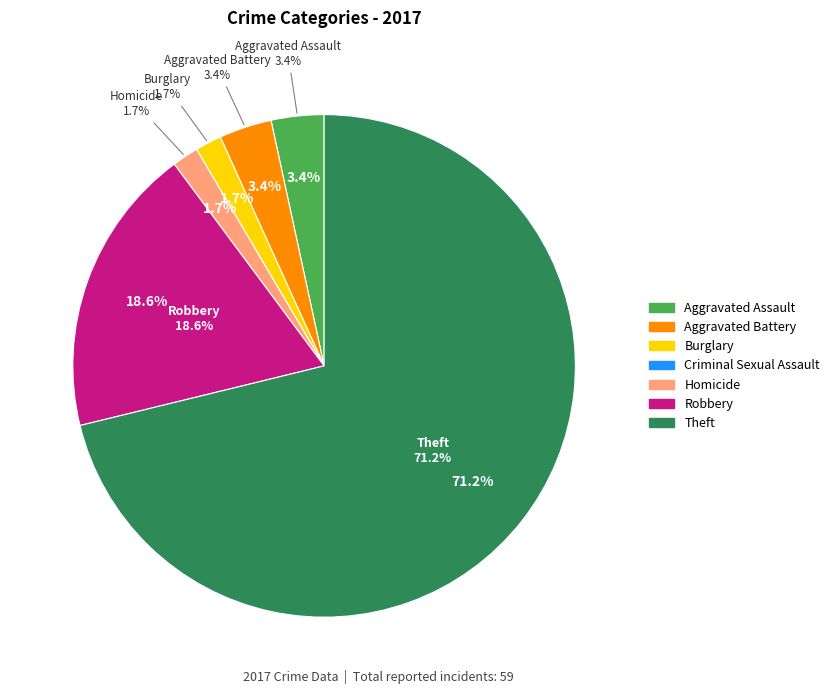

Which category has the smallest portion of the pie?

Criminal Sexual Assault